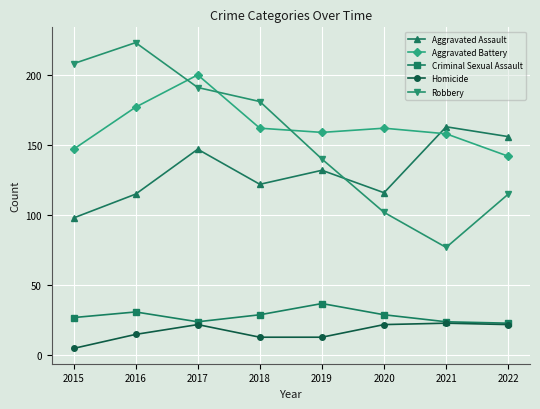

Reading left to right, transcribe all the data shown in this chart.

Aggravated Assault: 98	115	147	122	132	116	163	156
Aggravated Battery: 147	177	200	162	159	162	158	142
Criminal Sexual Assault: 27	31	24	29	37	29	24	23
Homicide: 5	15	22	13	13	22	23	22
Robbery: 208	223	191	181	140	102	77	115